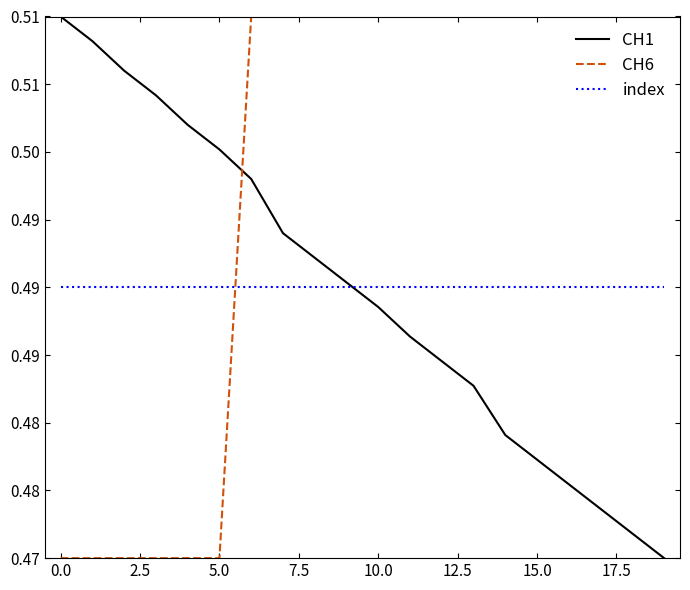

Is this an area chart (filled region under the line)?

No